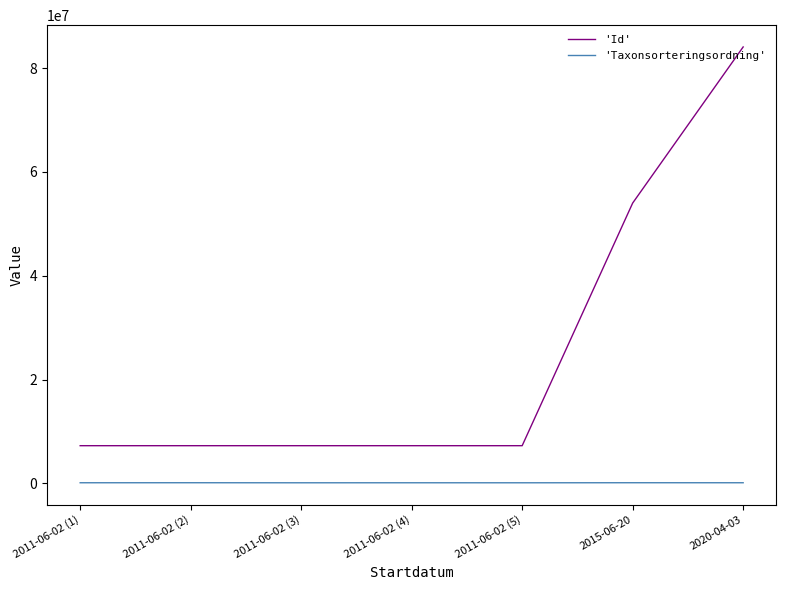

True or false: 'Taxonsorteringsordning' and 'Id' intersect in this chart.

False